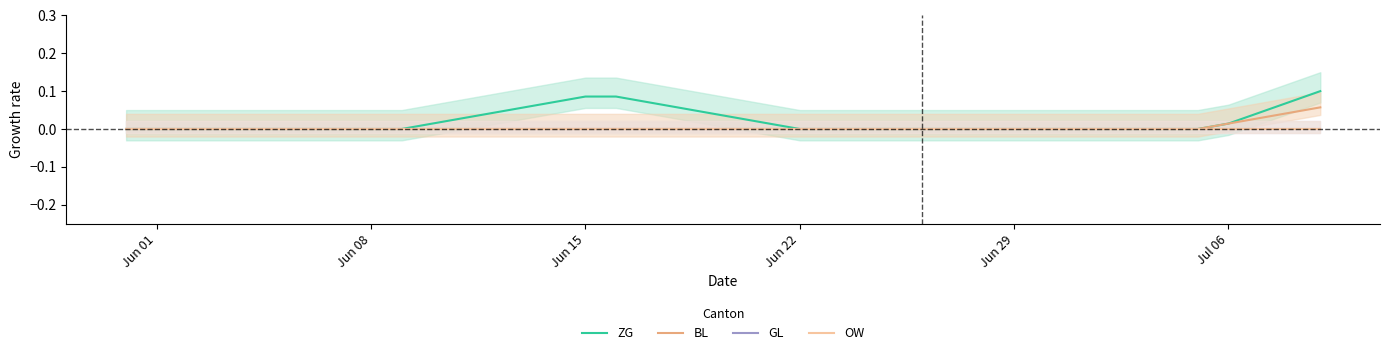

True or false: ZG and OW intersect in this chart.

False